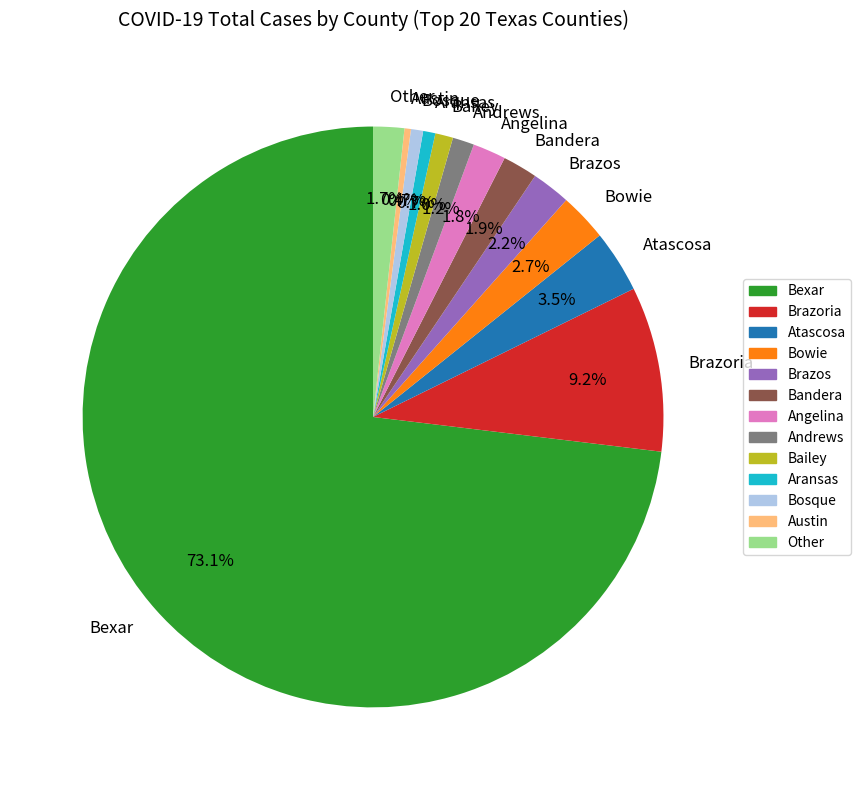

What is the total percentage of Angelina and Brazoria?

11.0%